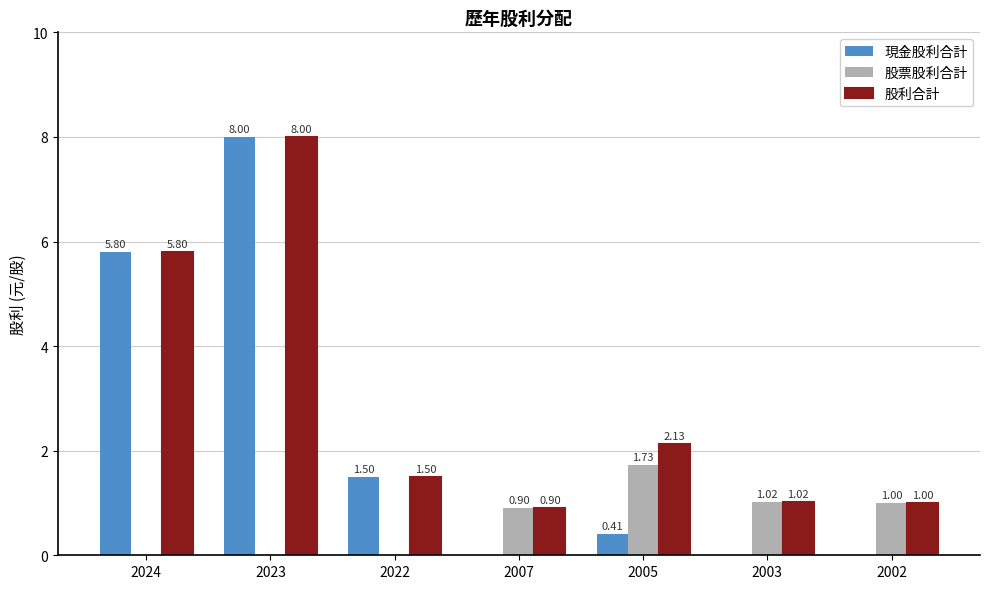

Which series changed the most between 2022 and 2002?

現金股利合計